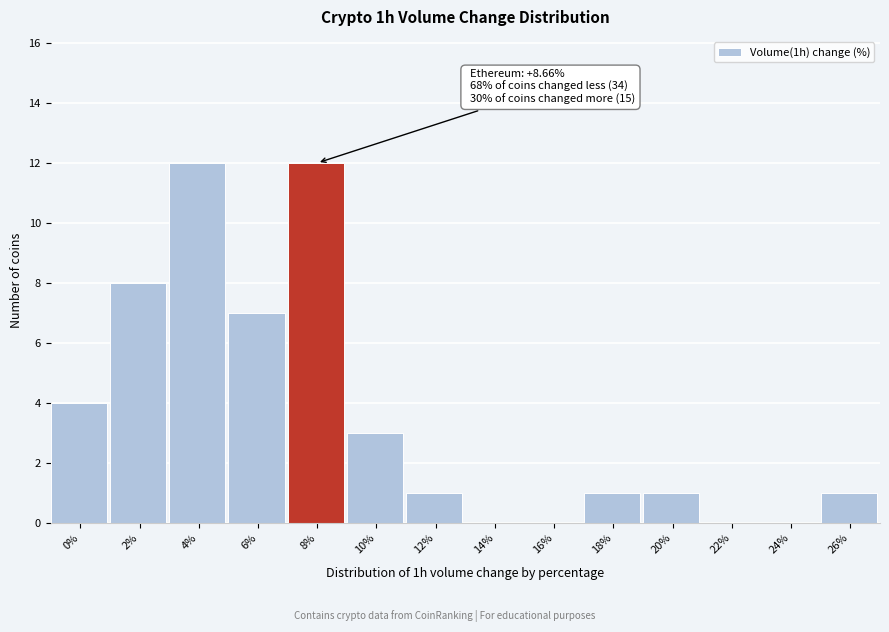

Reading left to right, extract all data points from this chart.

0%=4	2%=8	4%=12	6%=7	8%=12	10%=3	12%=1	14%=0	16%=0	18%=1	20%=1	22%=0	24%=0	26%=1